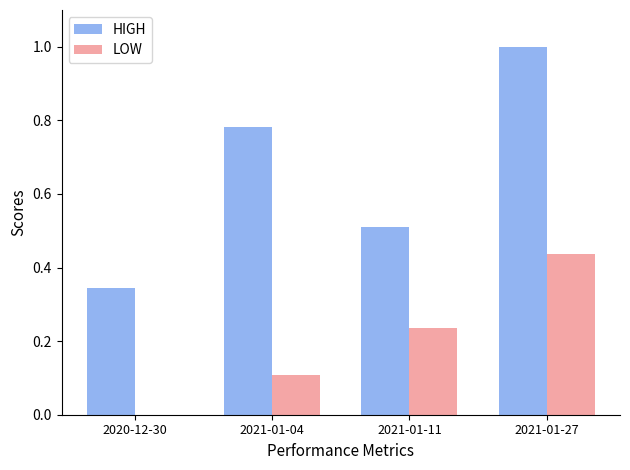

How many series are shown in this chart?

2